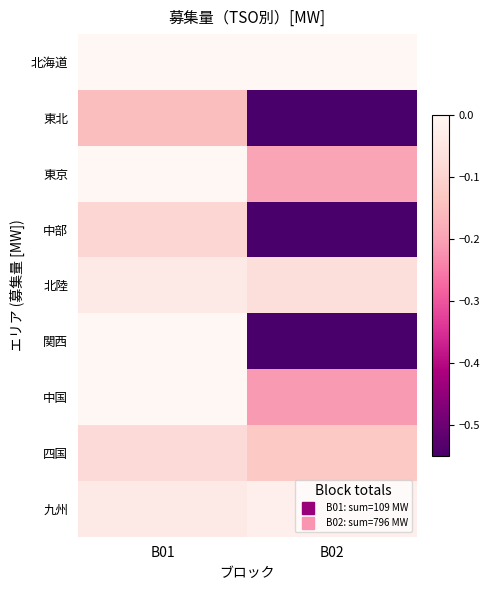

Which label corresponds to the largest value in the chart?

B01